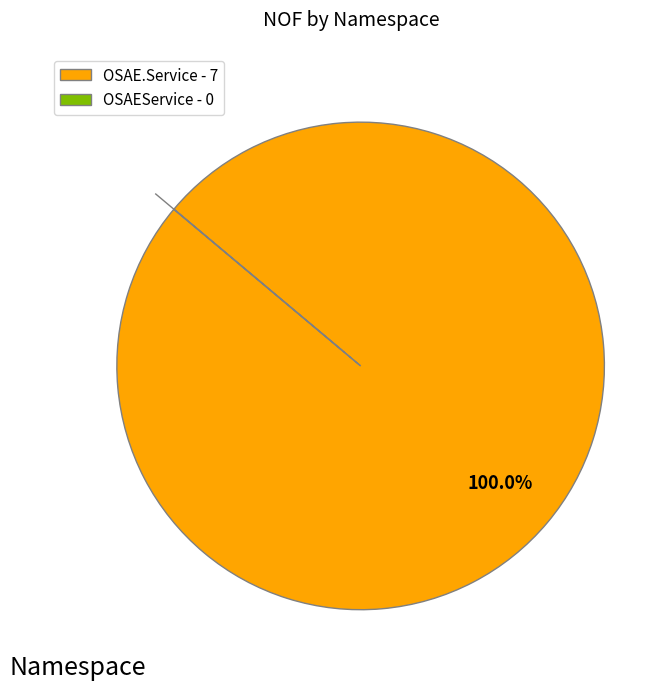

Does OSAE.Service - 7 represent more than half of the total?

Yes